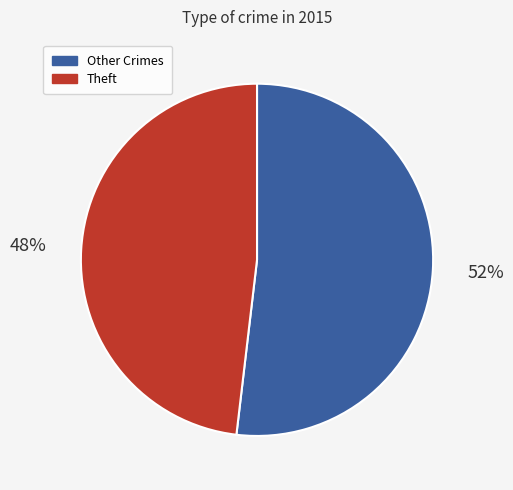

Does any single category account for the majority?

Yes